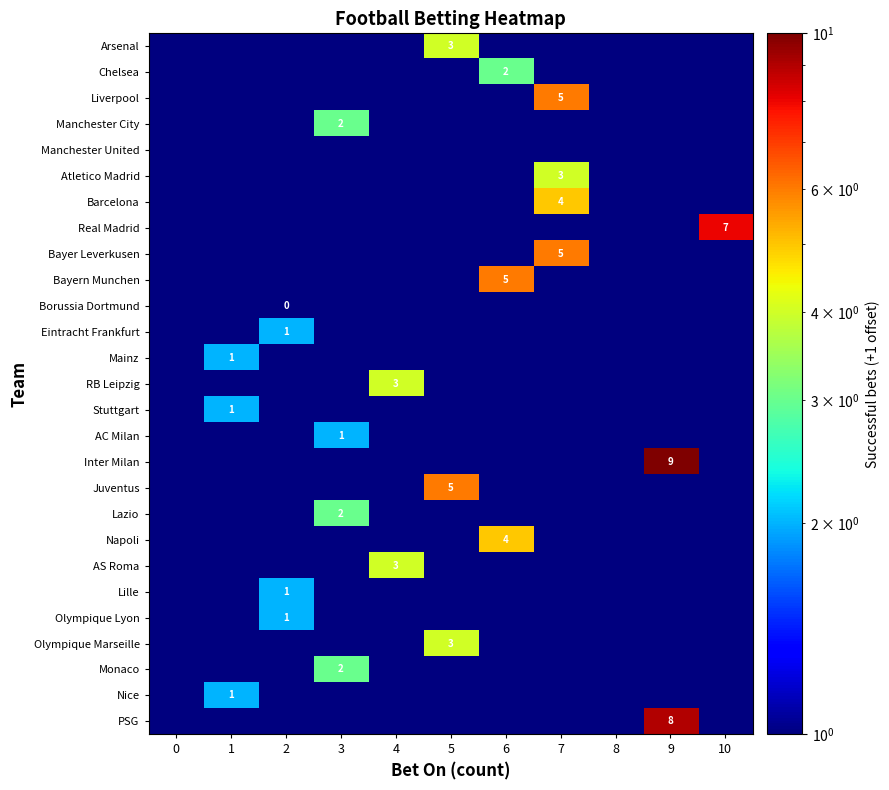

Which series has the largest total across all categories?

Inter Milan